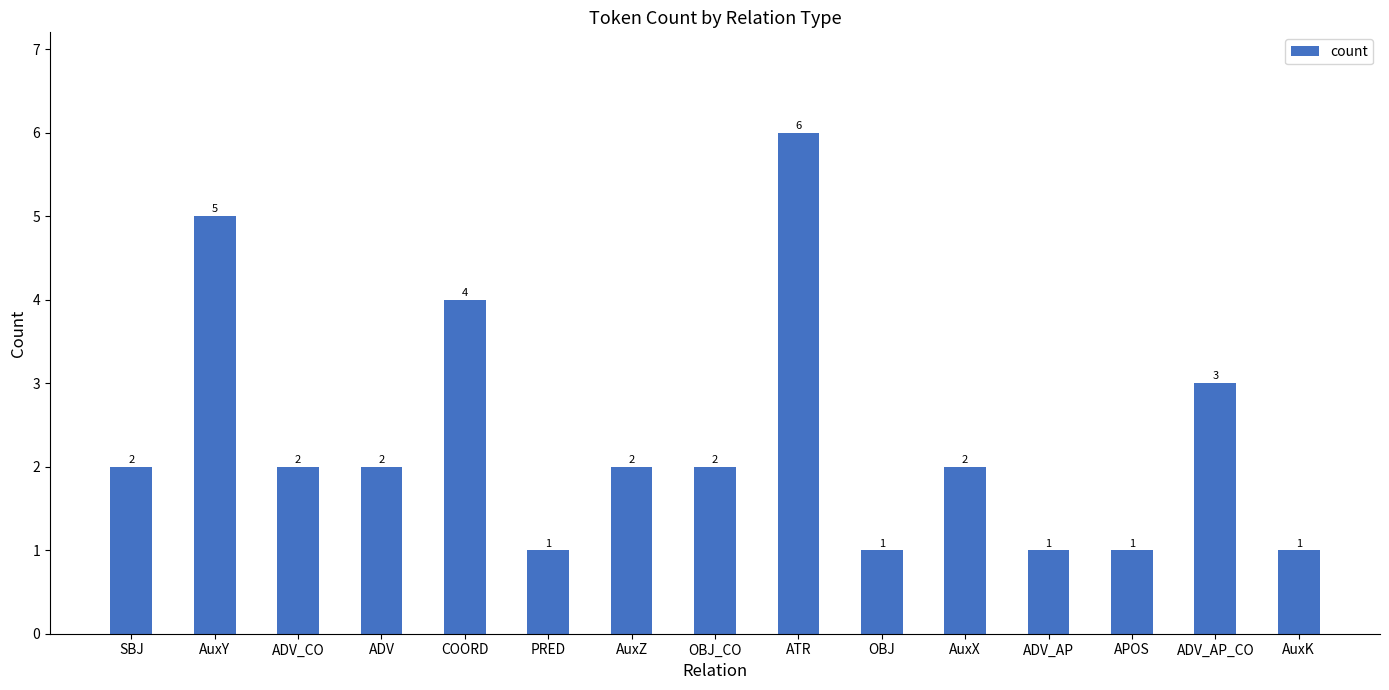

What is the greatest value displayed?

6